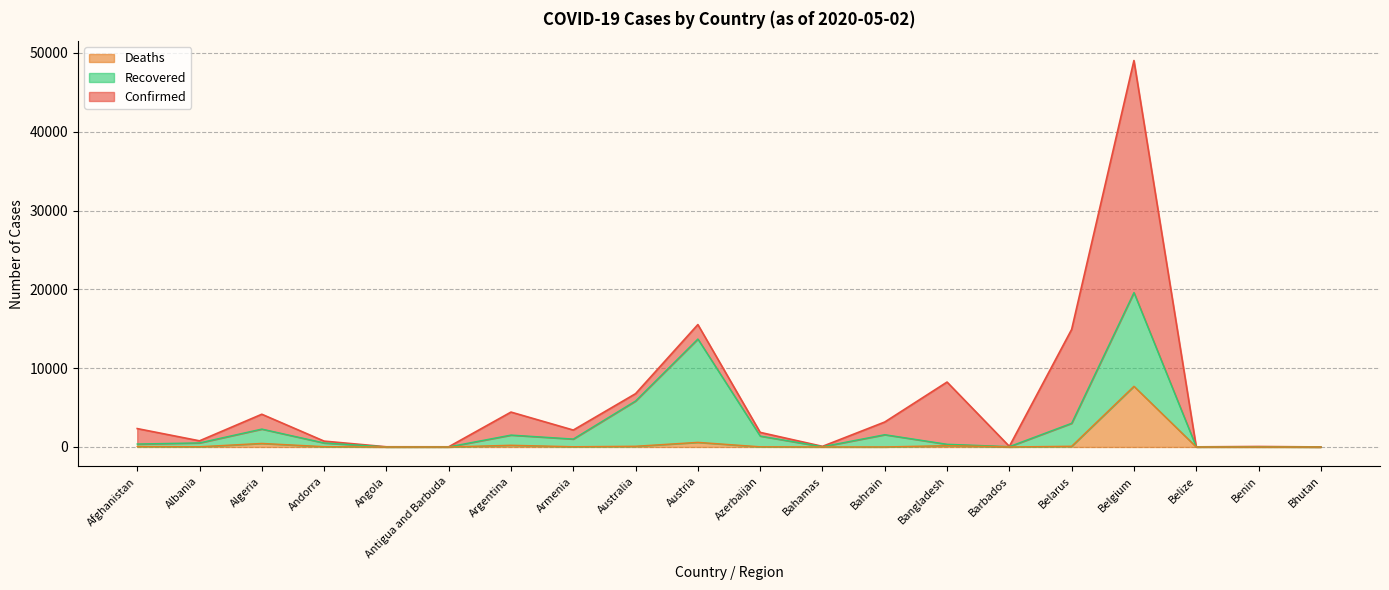

What is the greatest value displayed?

49032